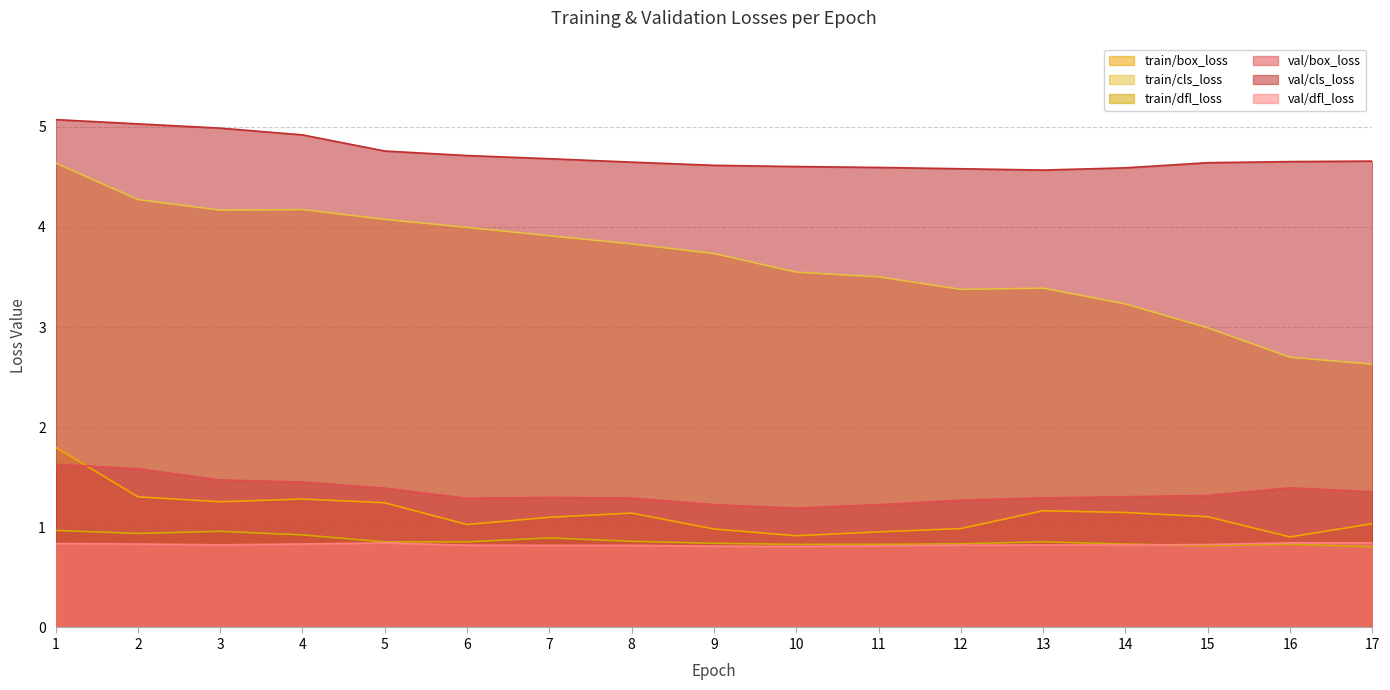

What is the difference between the highest and lowest values at 10?

3.8